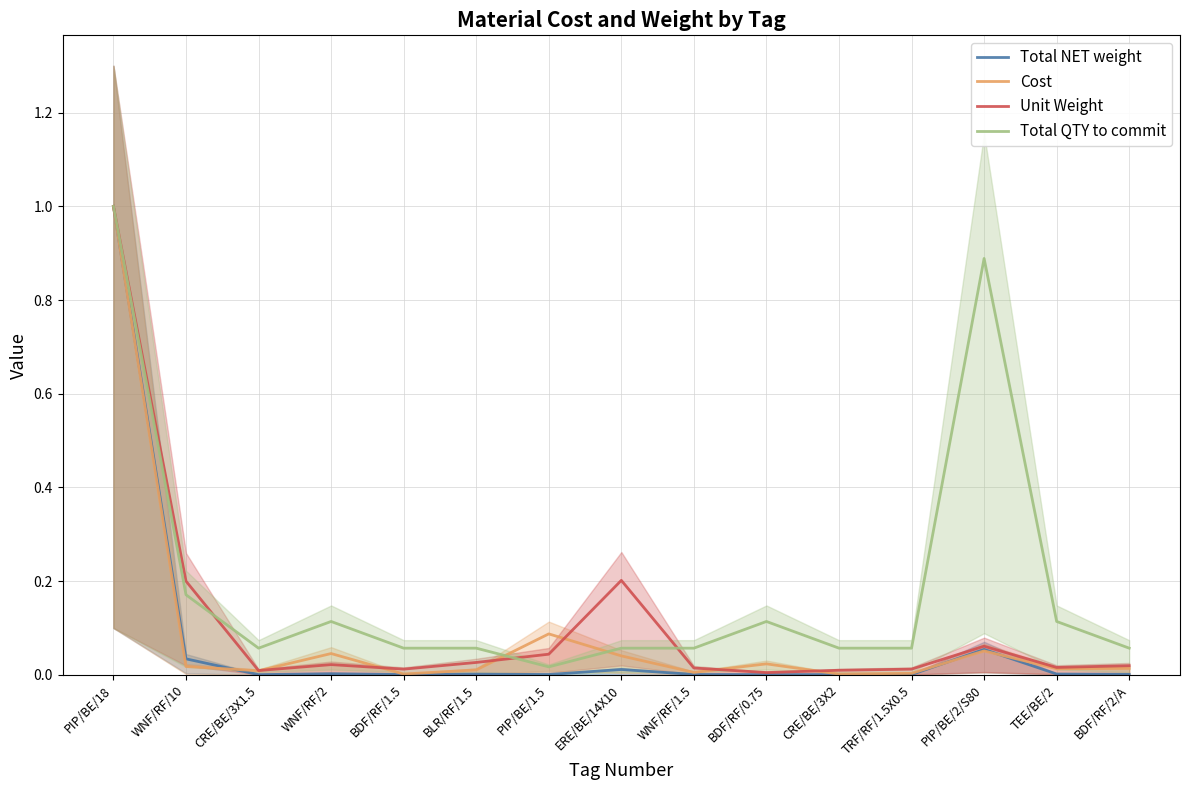

Which series has the widest spread of values?

Total NET weight